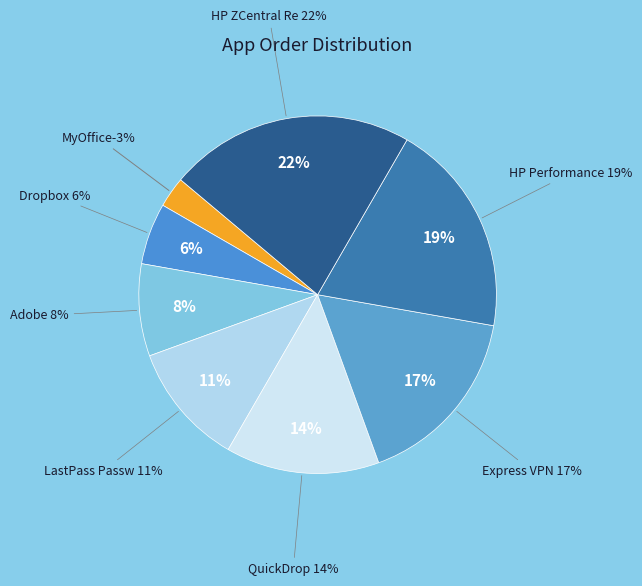

Is it true that HP ZCentral Remote Boost is 37% of the pie?

False